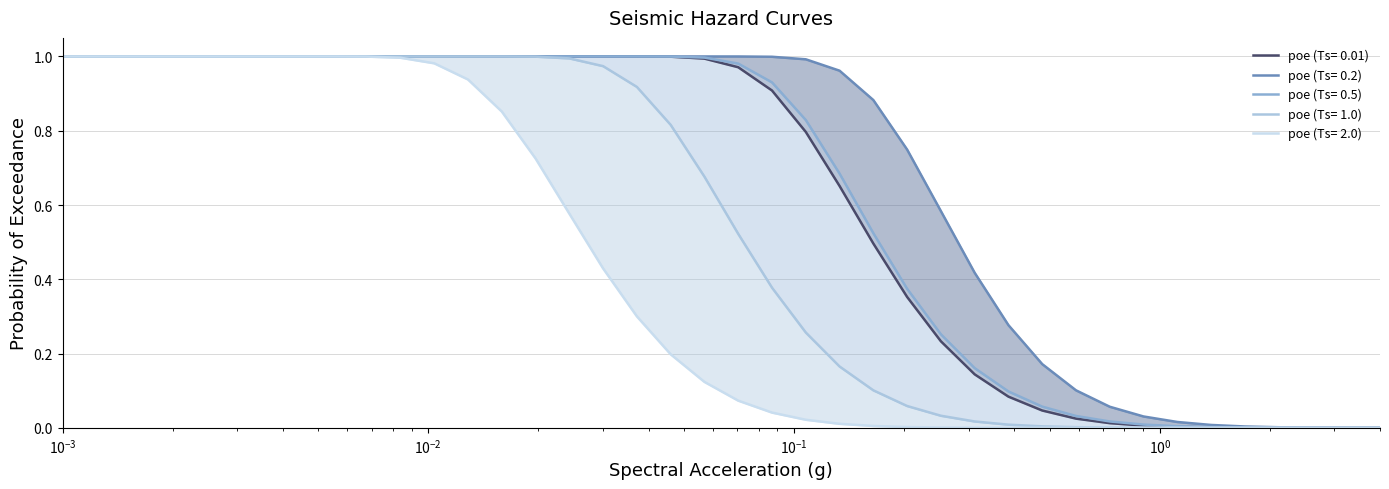

At how many categories does at least one series exceed 0?

40